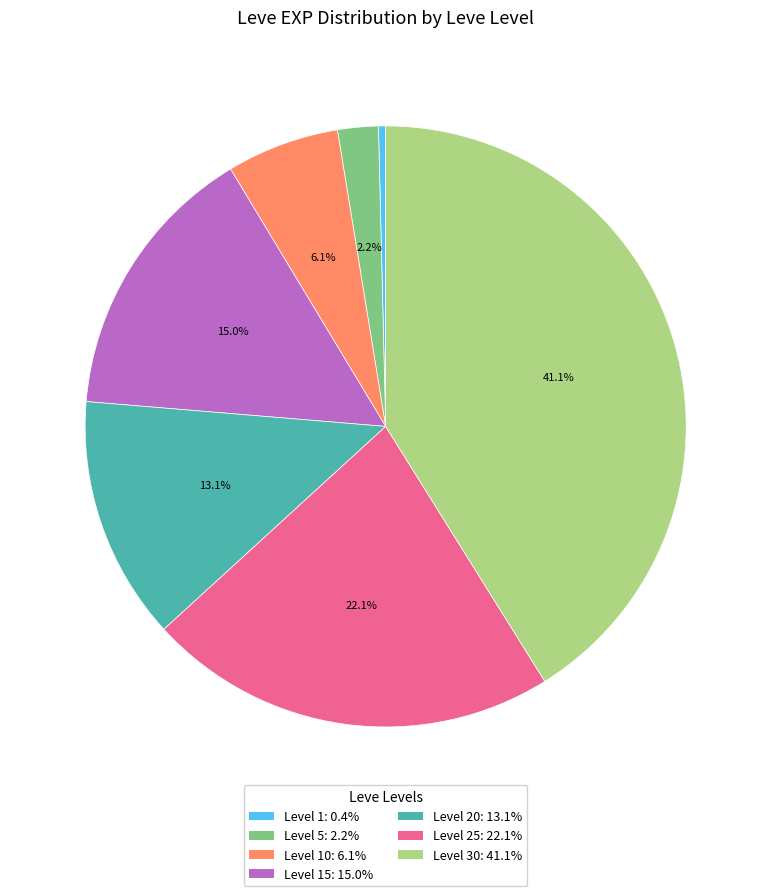

To the nearest percent, what is the average slice percentage?

14%